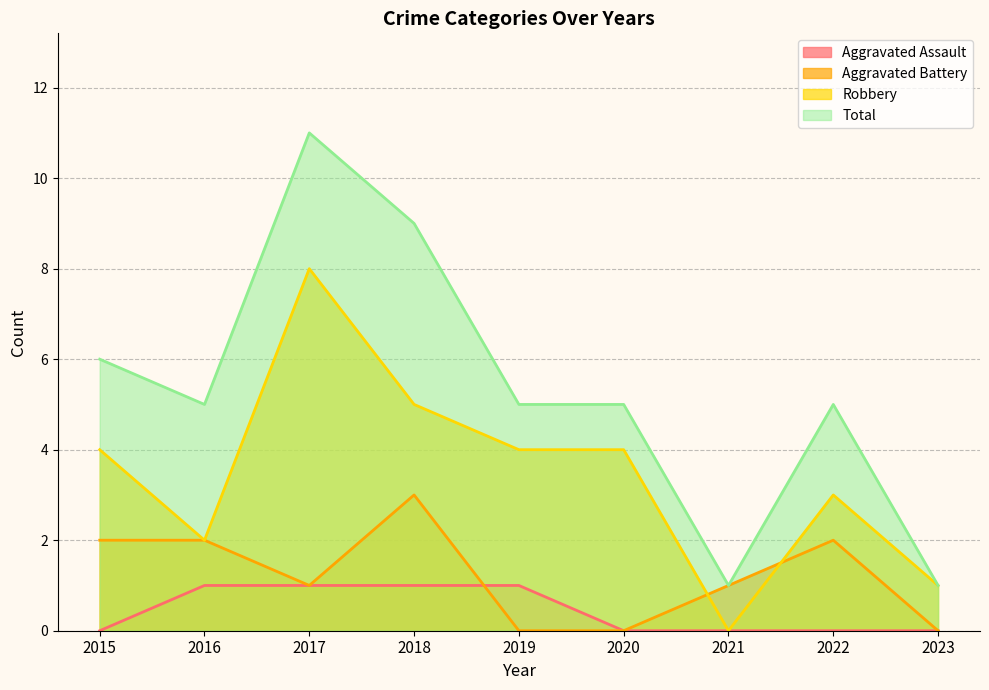

Reading left to right, transcribe all the data shown in this chart.

Aggravated Assault: 0	1	1	1	1	0	0	0	0
Aggravated Battery: 2	2	1	3	0	0	1	2	0
Robbery: 4	2	8	5	4	4	0	3	1
Total: 6	5	11	9	5	5	1	5	1